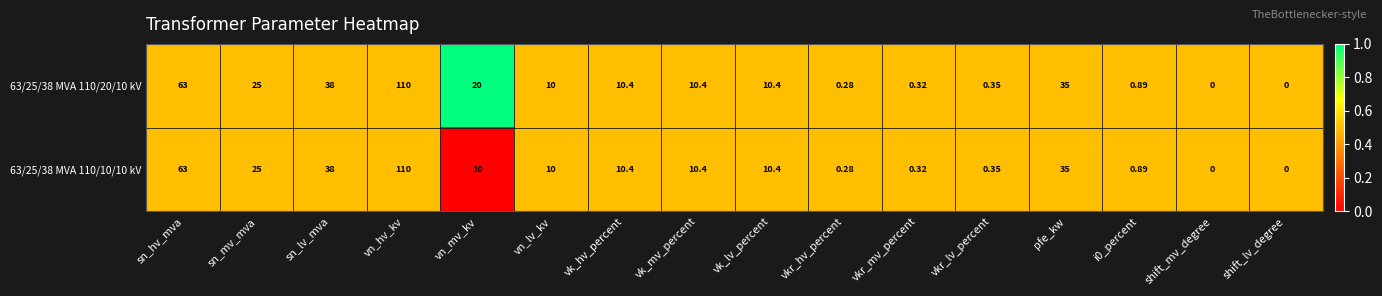

Is the value of 63/25/38 MVA 110/20/10 kV at shift_lv_degree greater than the value of 63/25/38 MVA 110/10/10 kV at i0_percent?

No